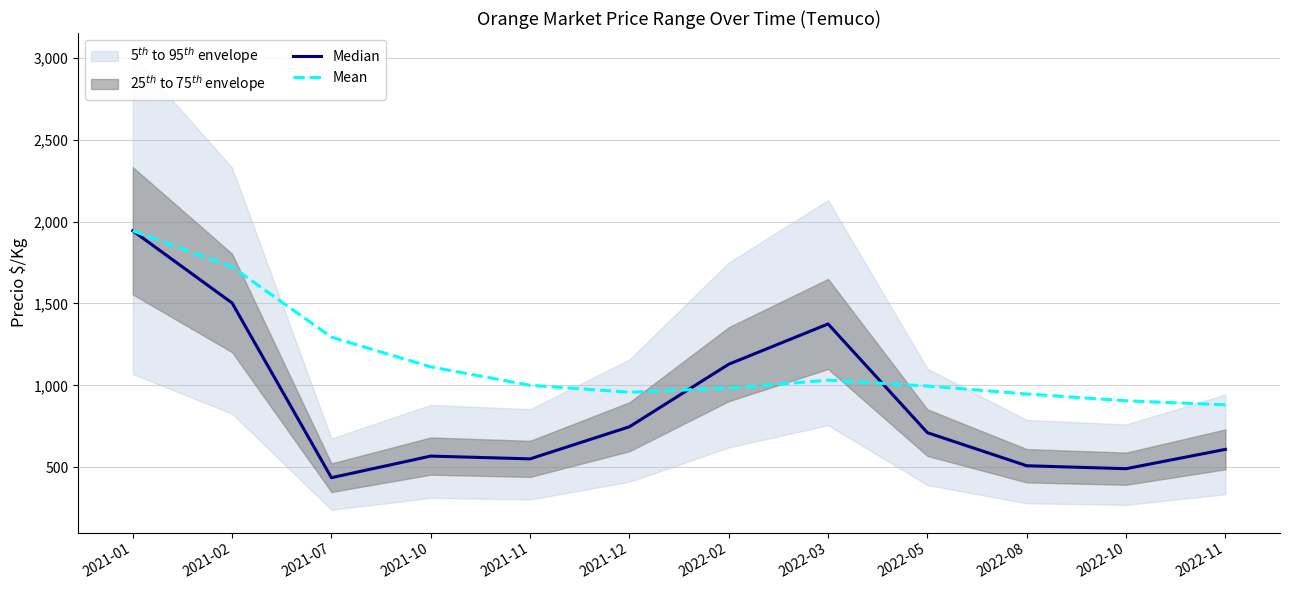

Between 2022-05 and 2022-11, which series saw the biggest shift?

Mean